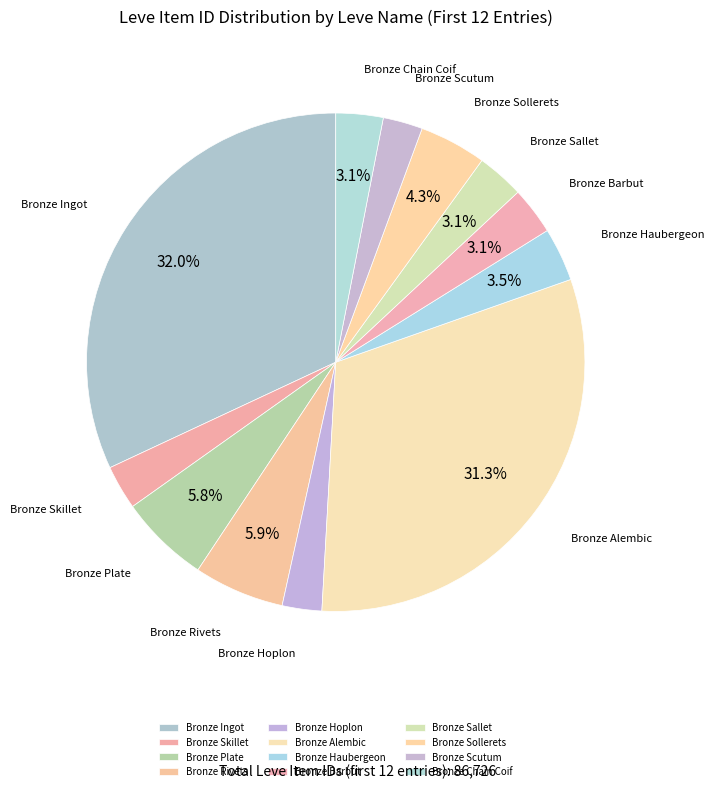

How many segments does this pie chart have?

12